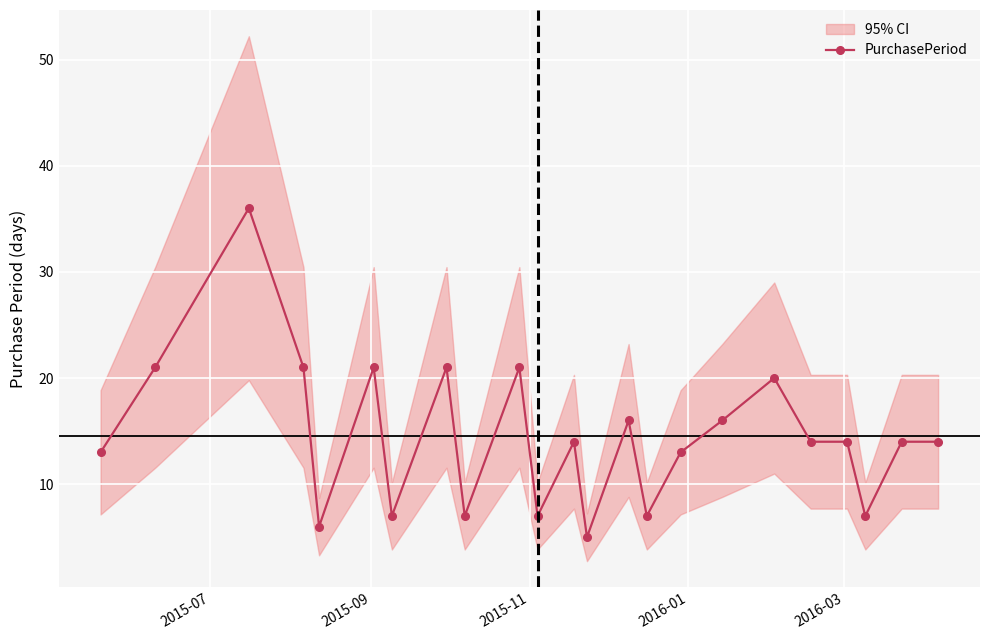

True or false: there are more than 0 points higher than both neighbors.

True